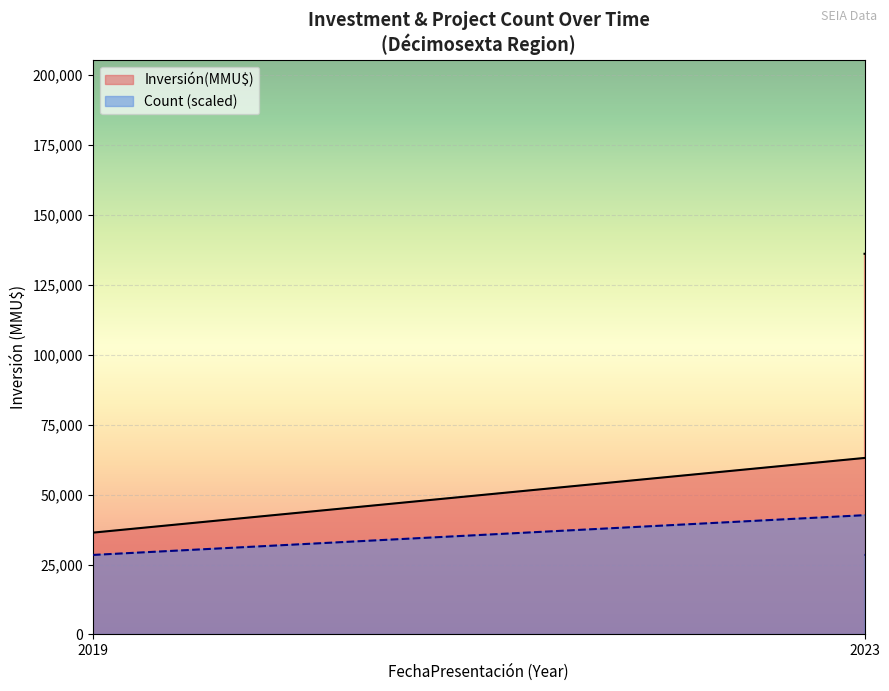

Does the chart display data point markers on the line(s)?

No